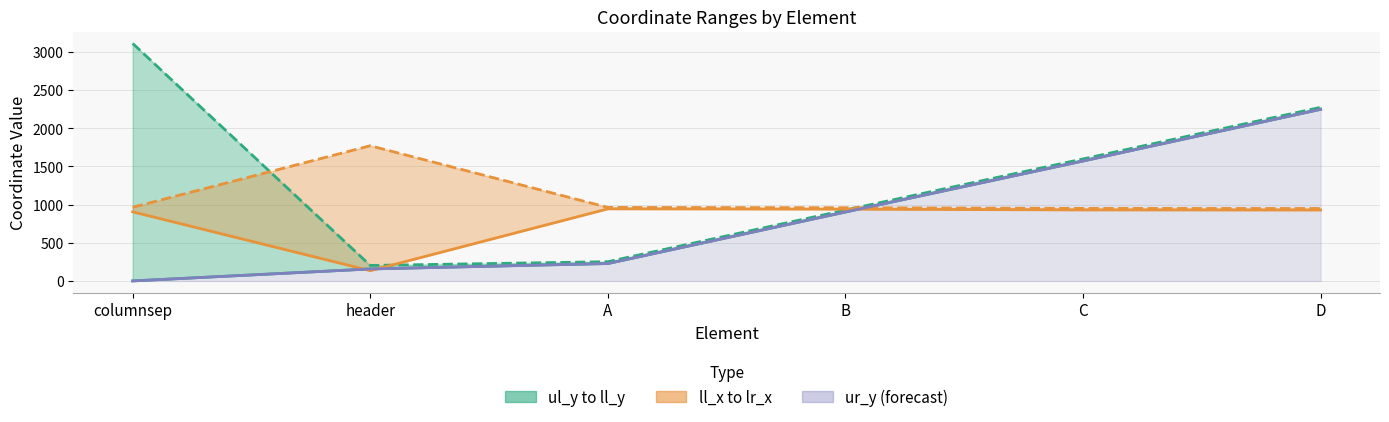

True or false: lr_x has a value of 950 at C.

True